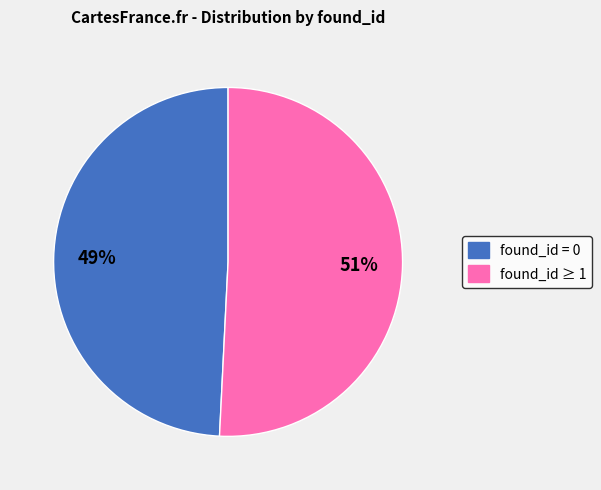

To the nearest percent, what is the difference between the largest and smallest slice percentages?

2%